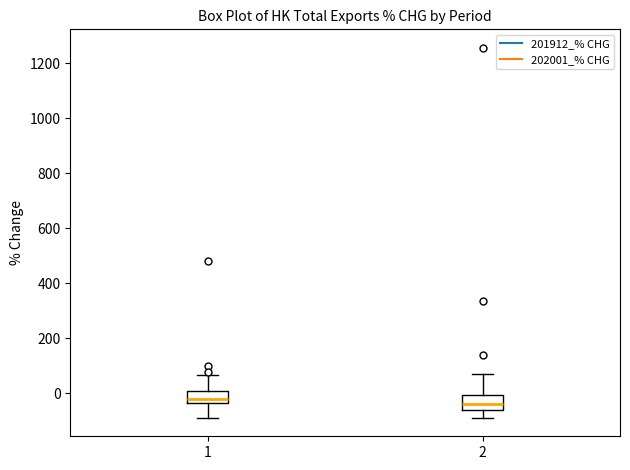

Where does the median line of the box at x = 1 sit on the y-axis? The values are not printed on the chart, so give them approximately, as read against the axis.

-20